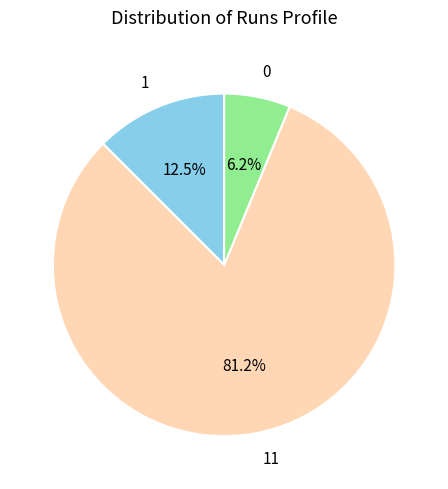

To the nearest percent, what is the difference between the largest and smallest slice percentages?

75%